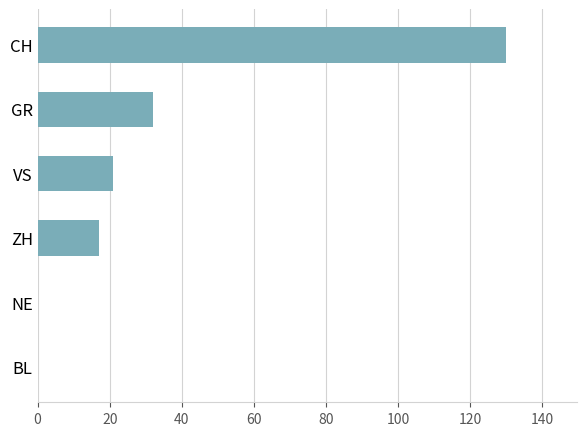

Is it true that the value at VS is 21?

True